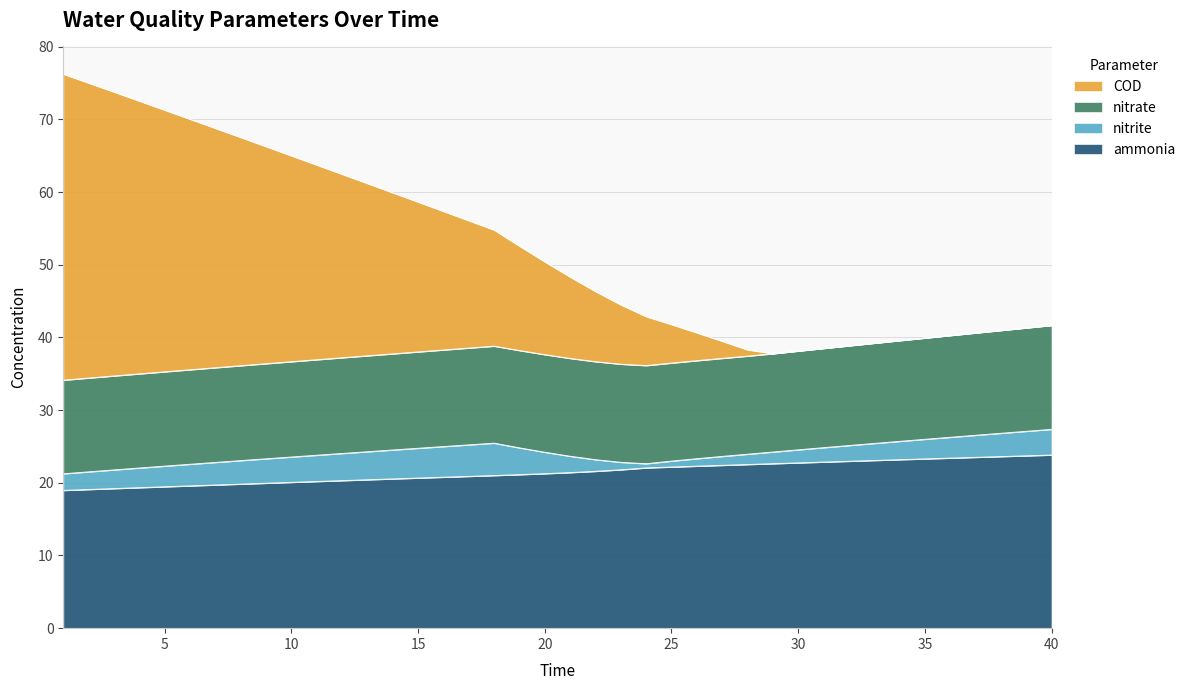

Is the value of COD at 12 greater than the value of ammonia at 36?

Yes